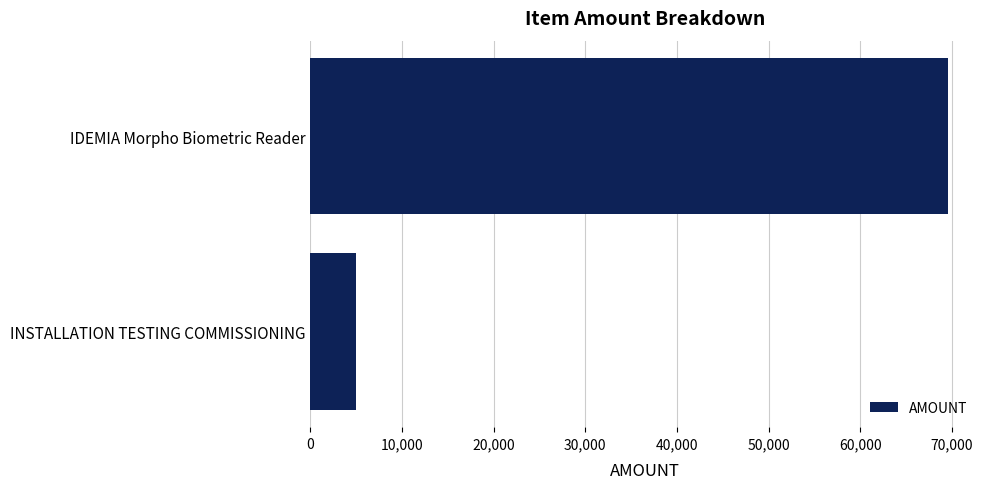

Rank the categories by value from highest to lowest.

IDEMIA Morpho Biometric Reader, INSTALLATION TESTING COMMISSIONING